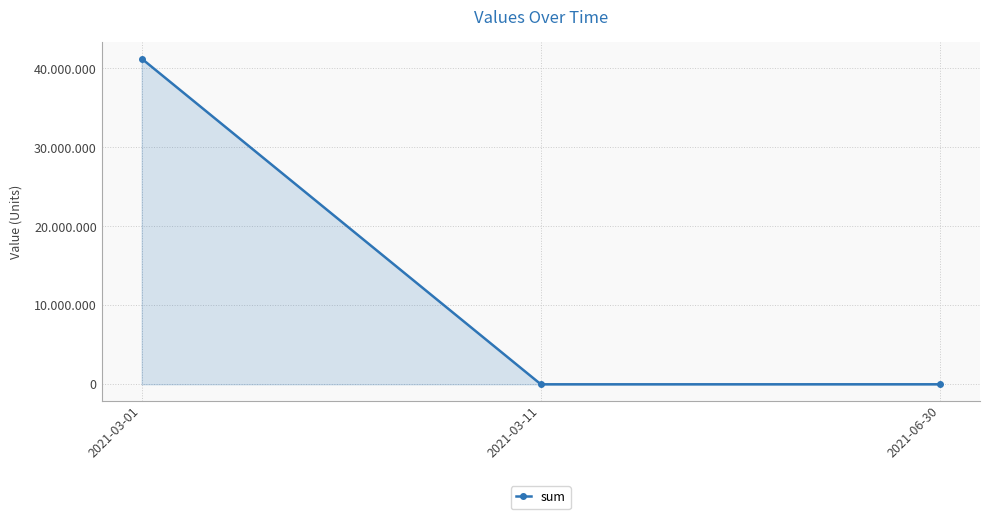

Rank the categories by value from lowest to highest.

2021-03-11, 2021-06-30, 2021-03-01